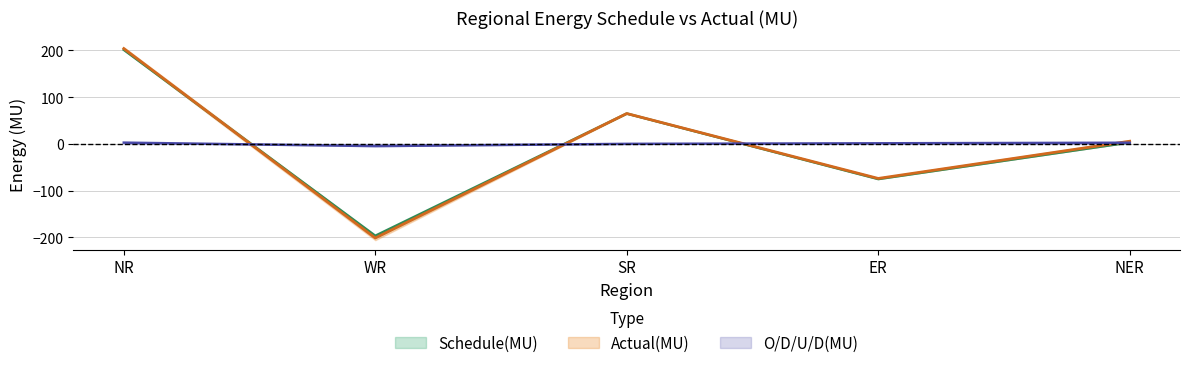

What is the difference between the Actual(MU) values at NR and SR?

139.0